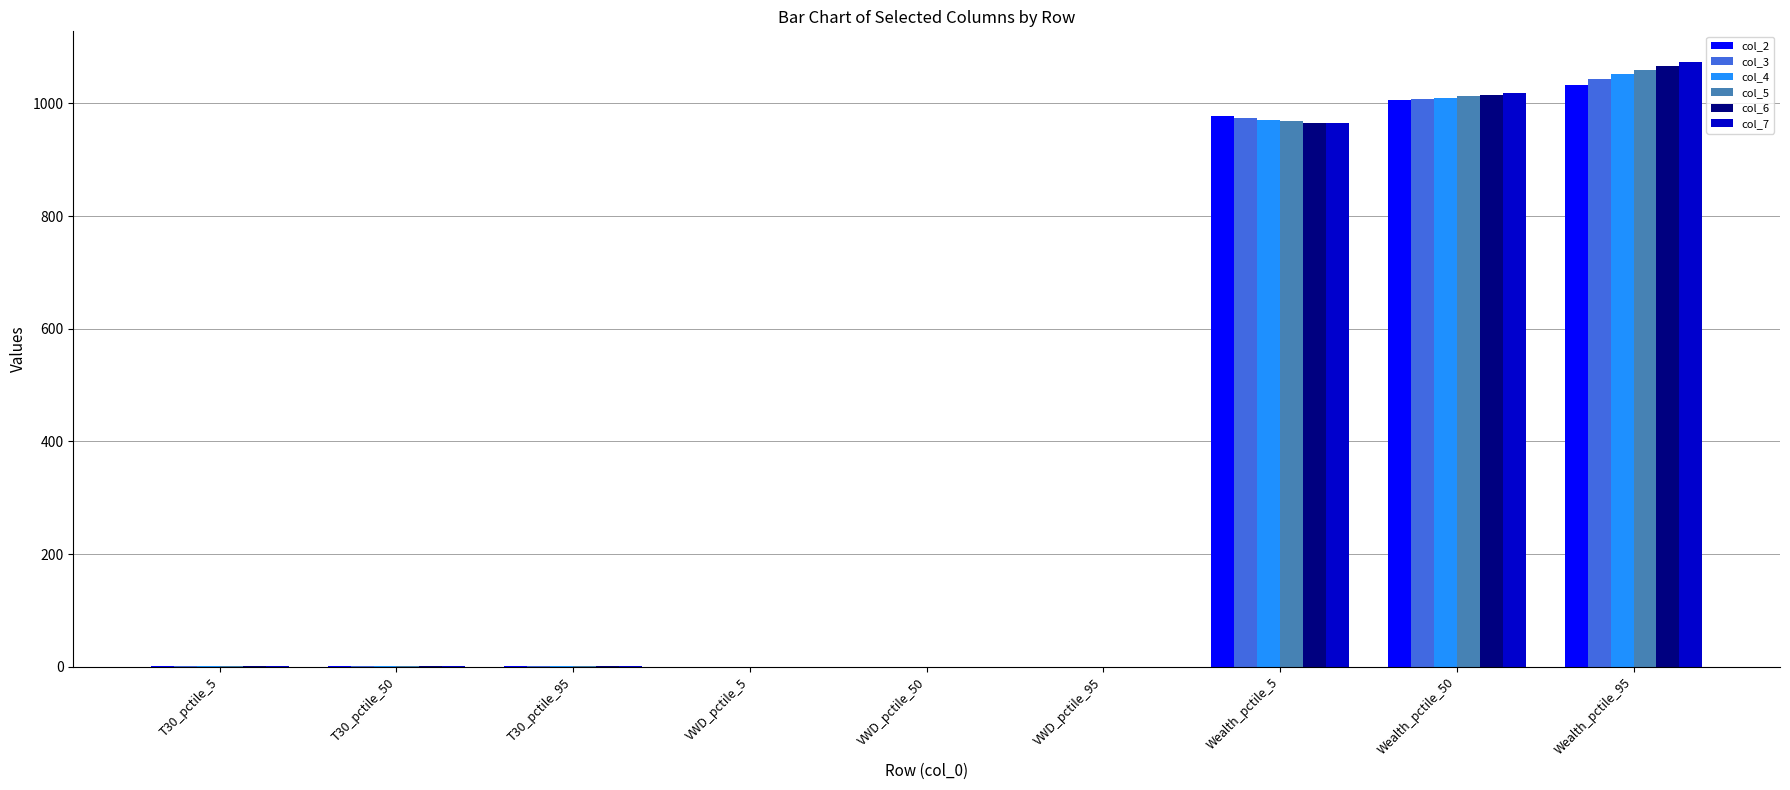

What is the total value across all series at VWD_pctile_95?

0.6